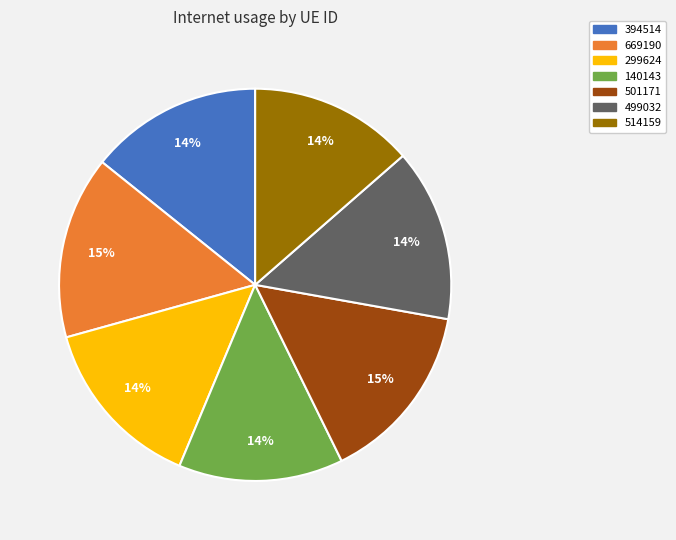

Is it true that 669190 is 15% of the pie?

True